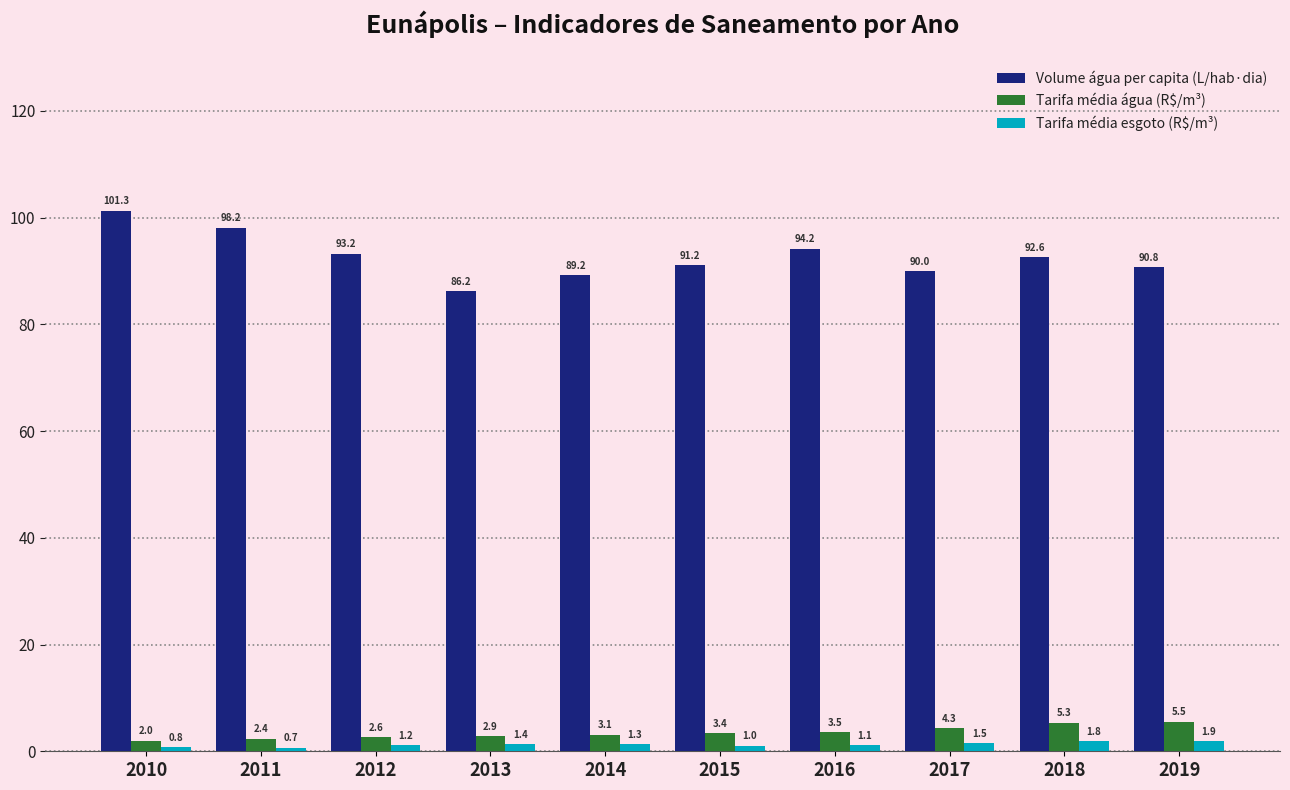

What is the difference between the Tarifa média água (R$/m³) values at 2011 and 2010?

0.4